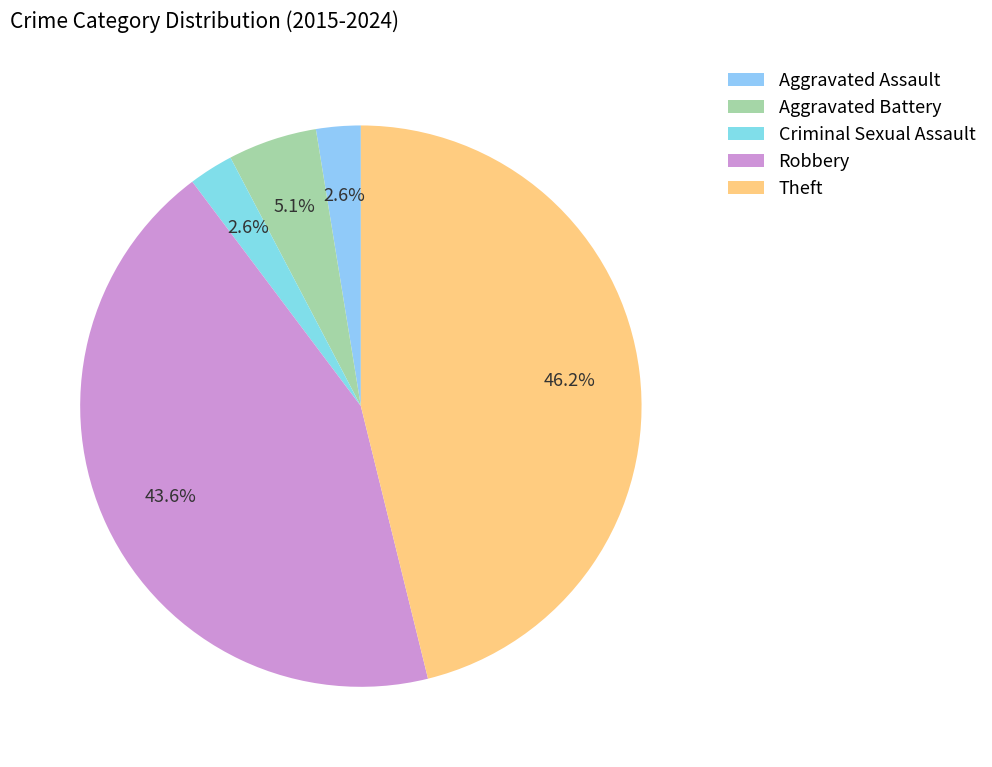

What is the ratio of the value at Robbery to the value at Aggravated Battery?

8.5